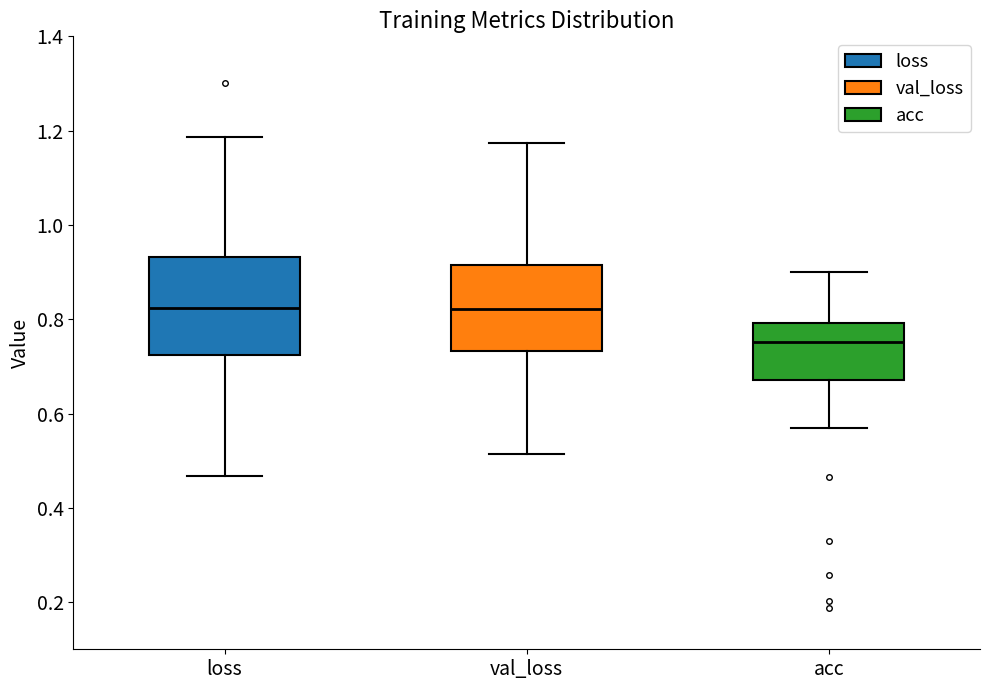

Where does the upper whisker of the box for val_loss end on the y-axis? The values are not printed on the chart, so give them approximately, as read against the axis.

1.18